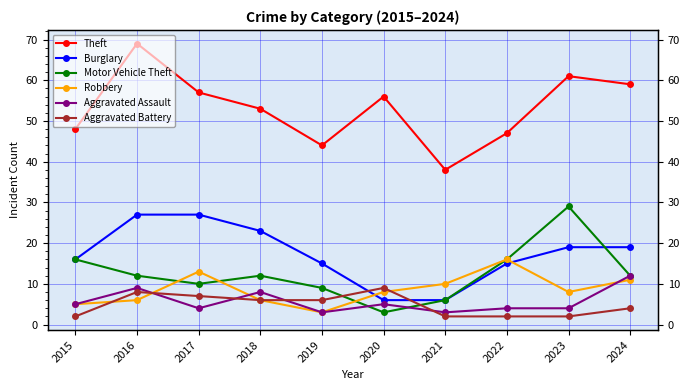

Between 2021 and 2024, which series saw the biggest shift?

Theft